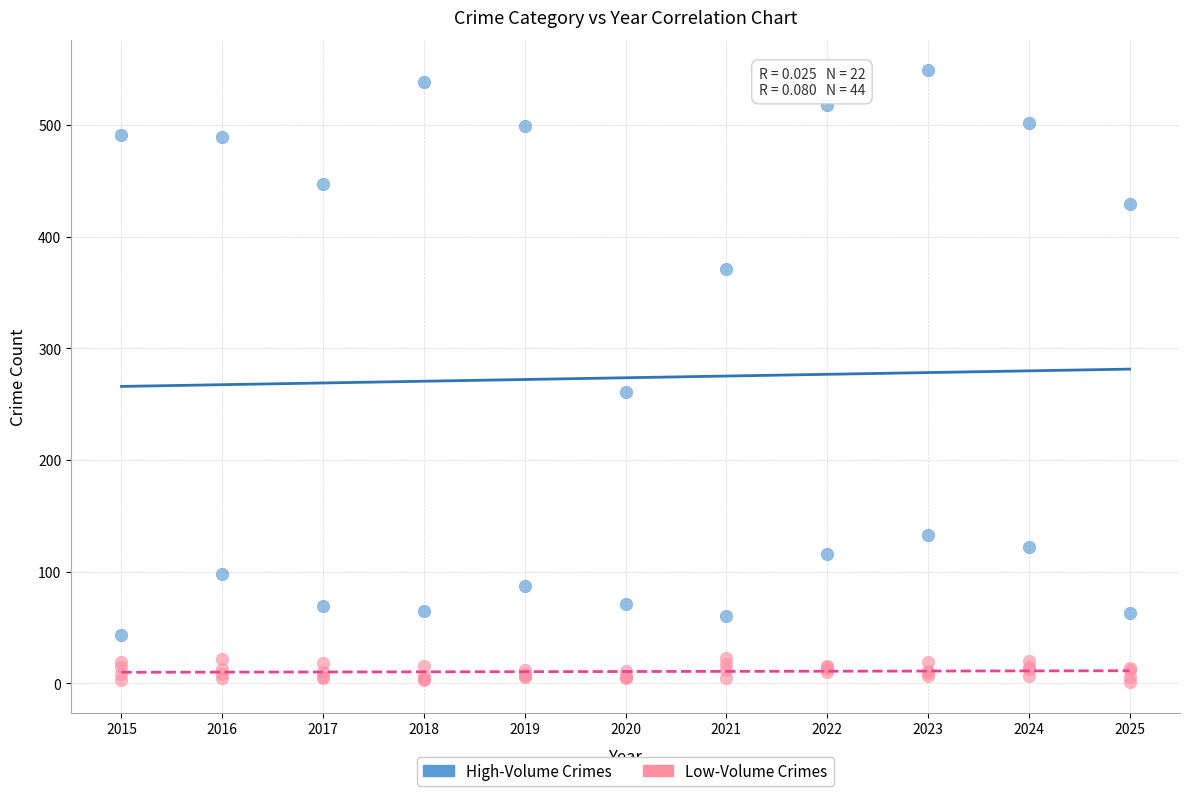

Which series reaches the minimum Y coordinate?

Low-Volume Crimes